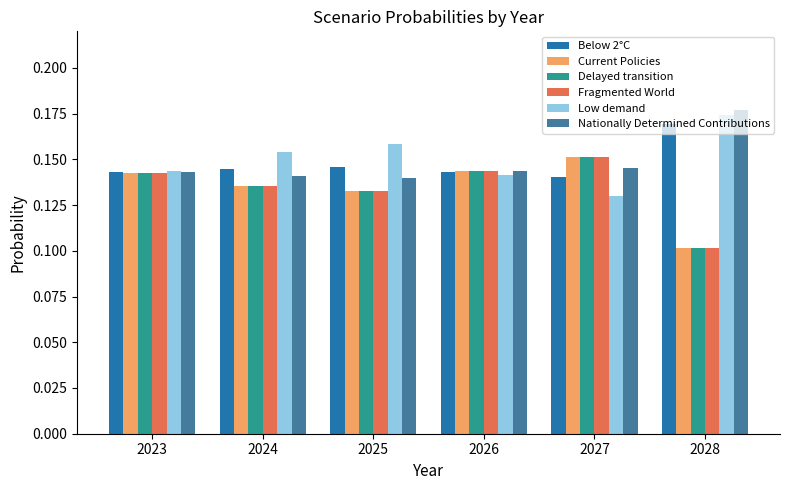

At how many categories does at least one series exceed 0?

6